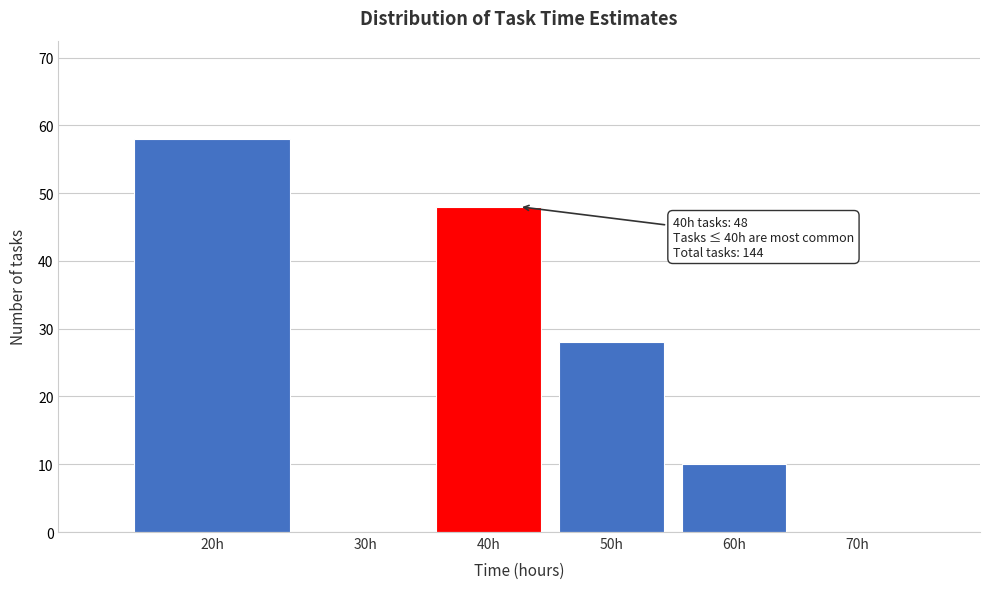

Reading left to right, extract all data points from this chart.

20h=58	30h=0	40h=48	50h=28	60h=10	70h=0